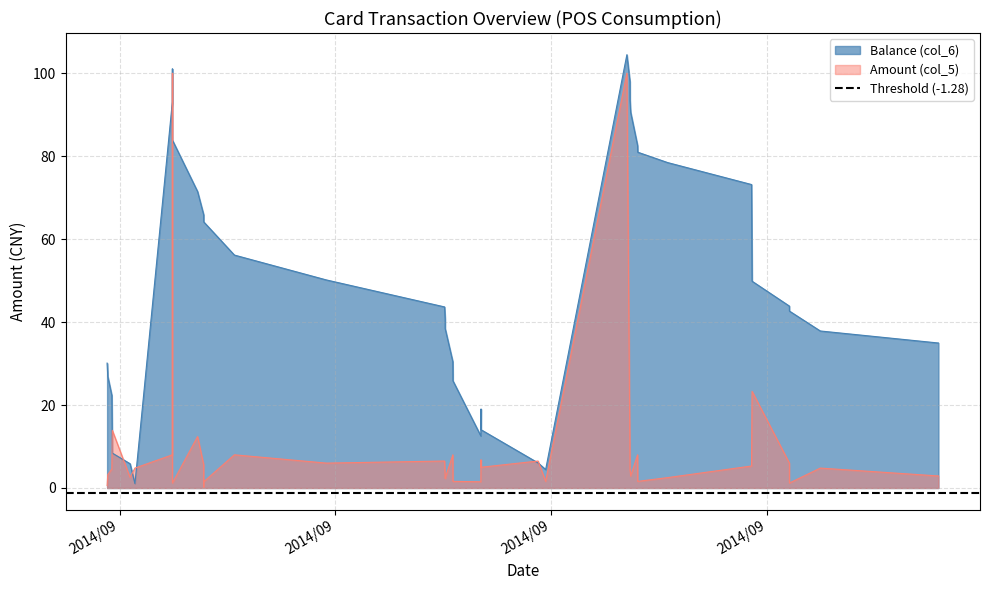

Which has a higher value, 2014/09/12 19:22:28 or 2014/09/12 19:27:10?

2014/09/12 19:22:28